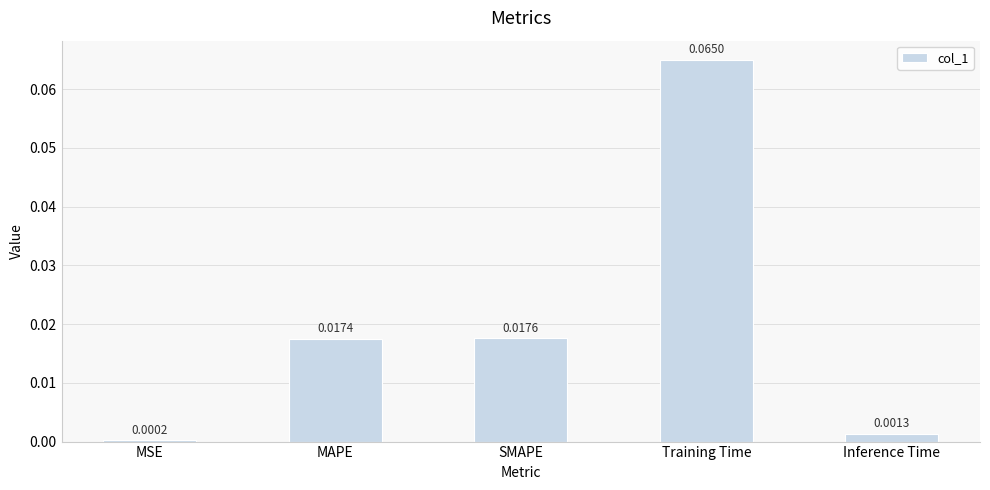

Which category has the highest value across all series?

Training Time